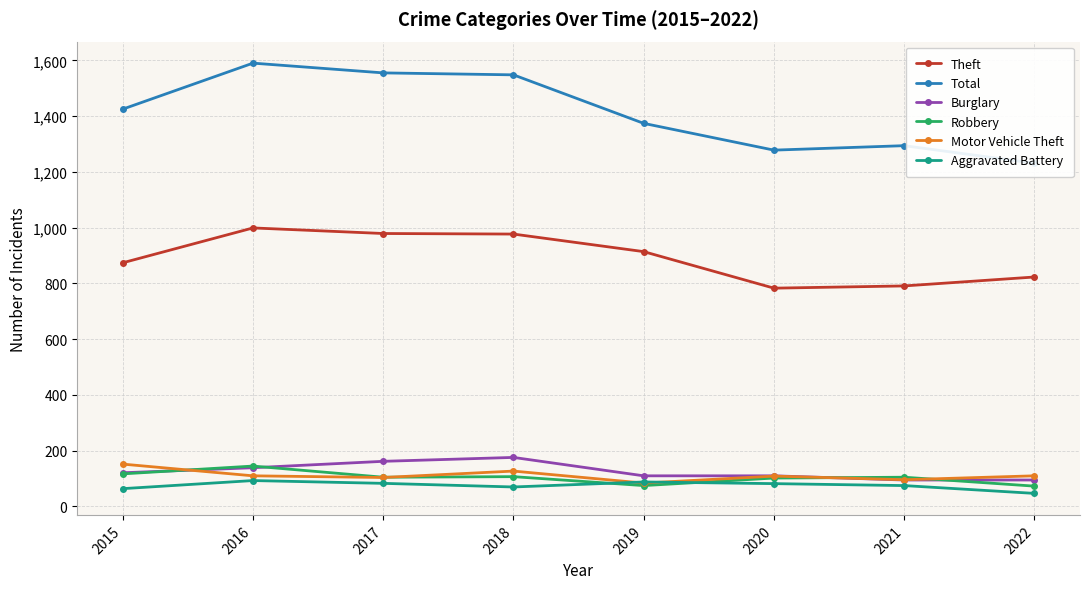

True or false: Total and Motor Vehicle Theft intersect in this chart.

False